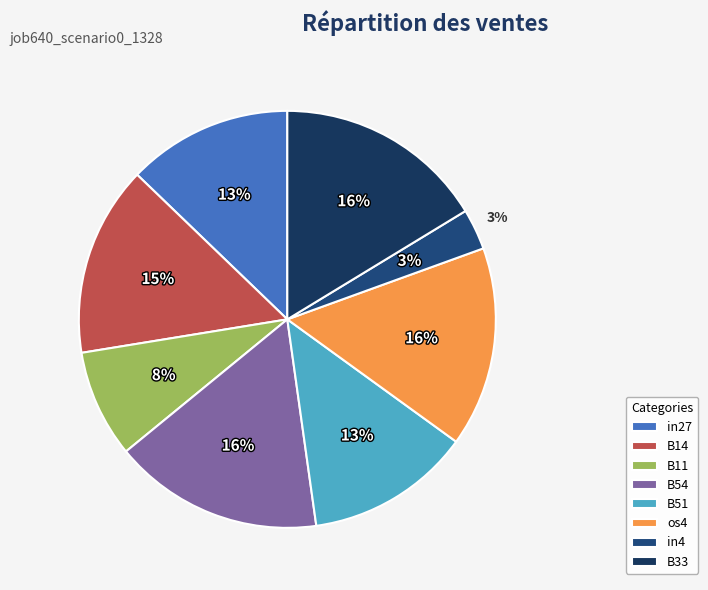

How many segments does this pie chart have?

8